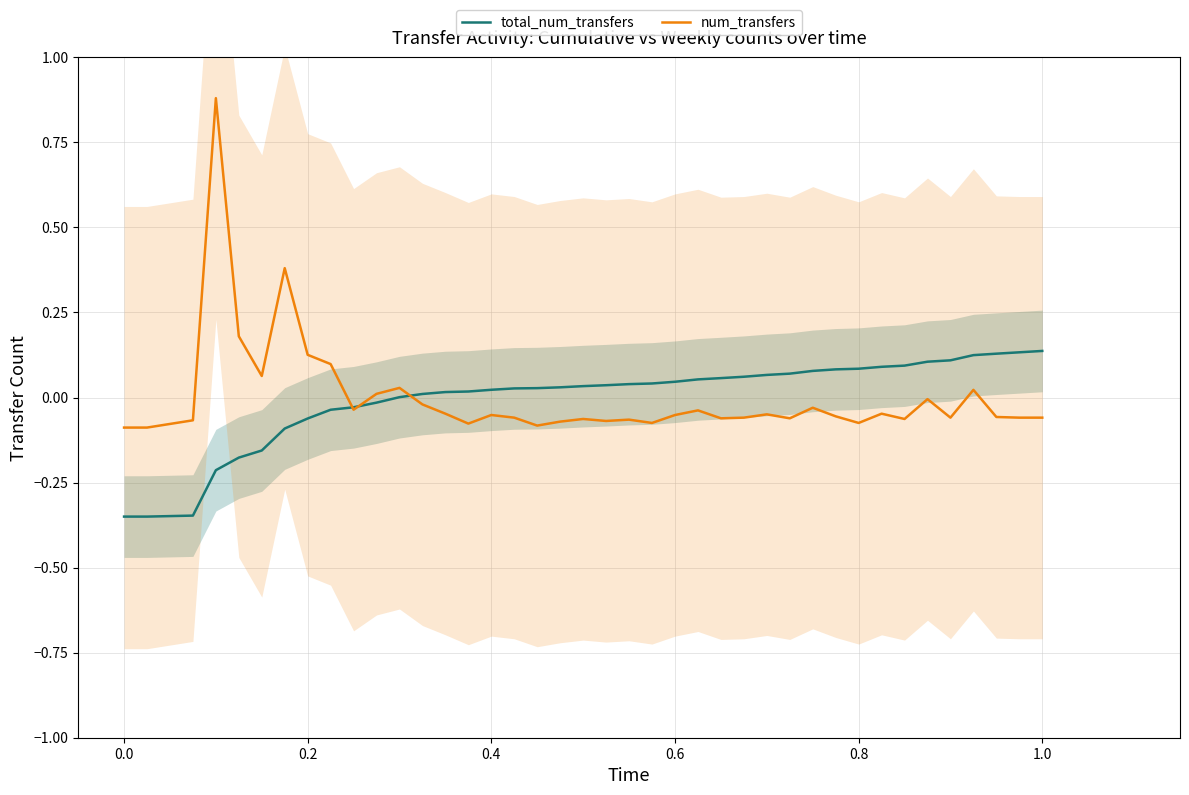

Which series has the largest total across all categories?

num_transfers